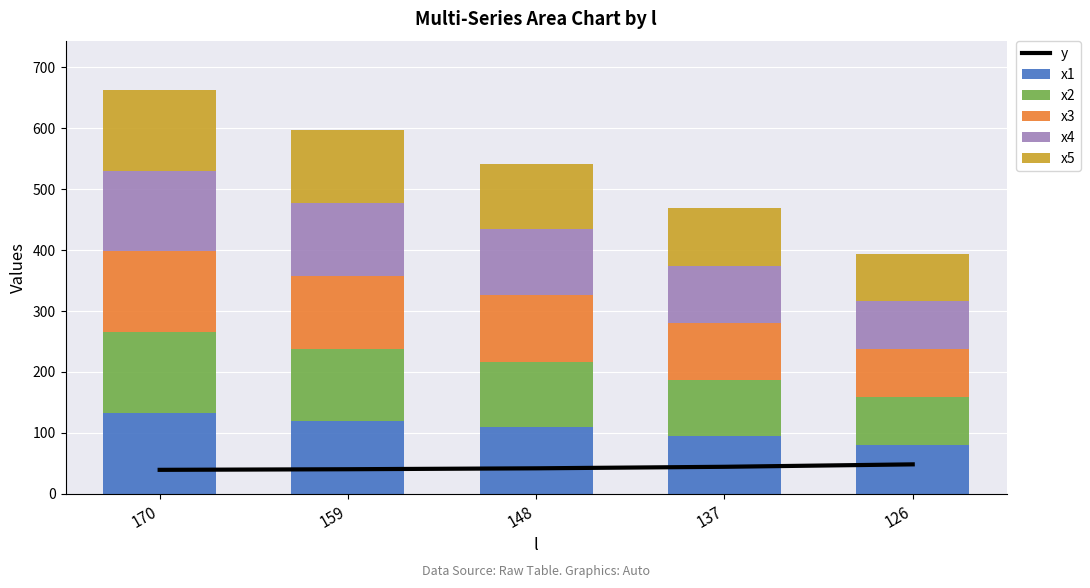

At how many categories does at least one series exceed 65?

5